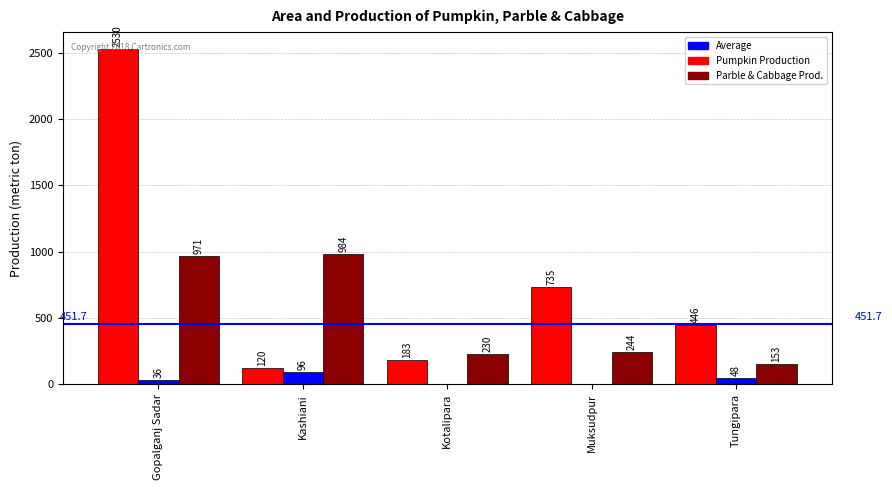

What is the total value across all series at Tungipara?

647